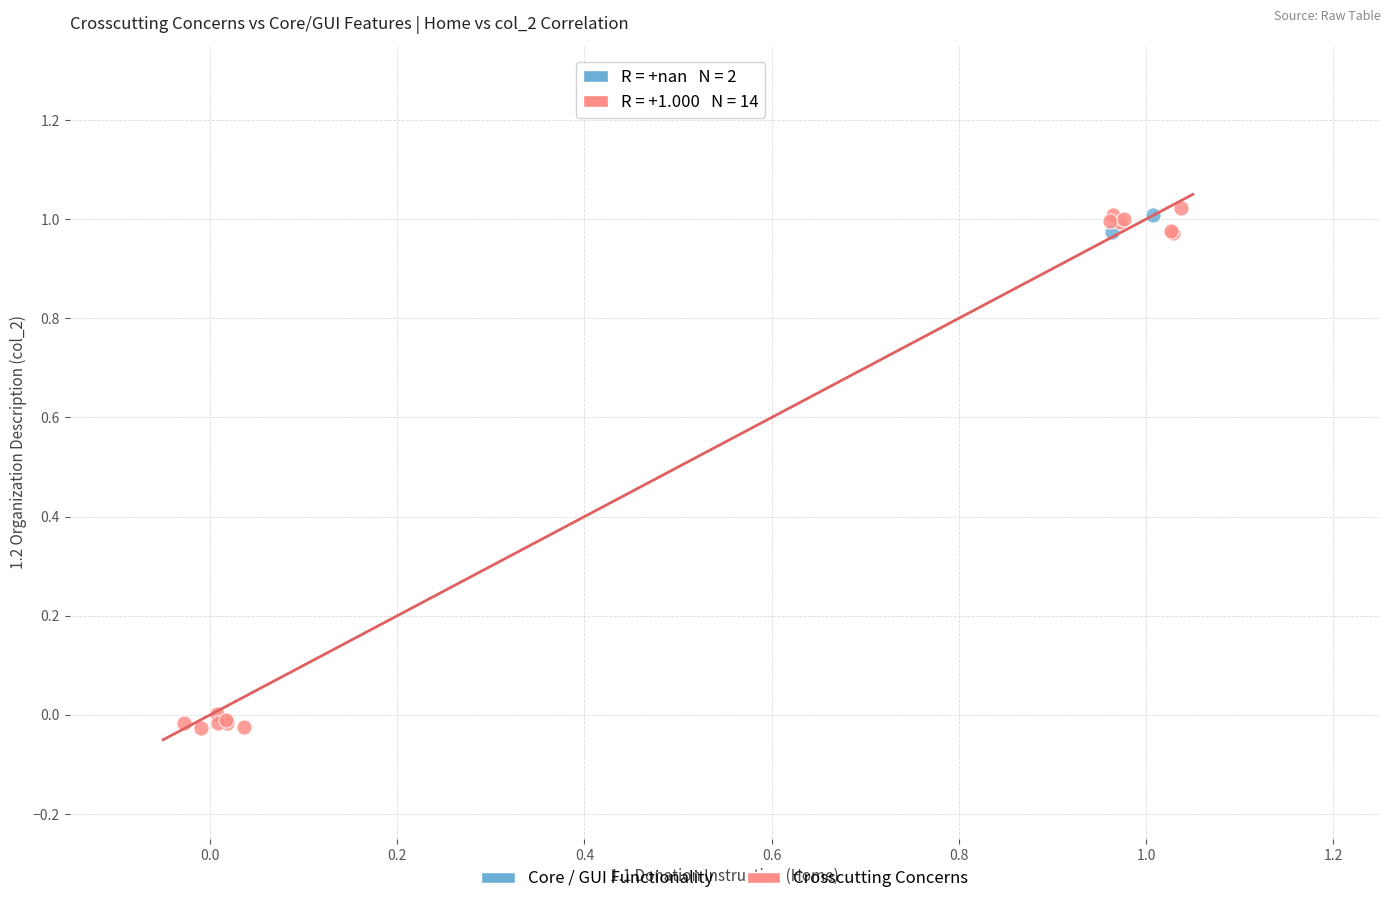

What are all the series names shown in the legend?

Core / GUI Functionality, Crosscutting Concerns